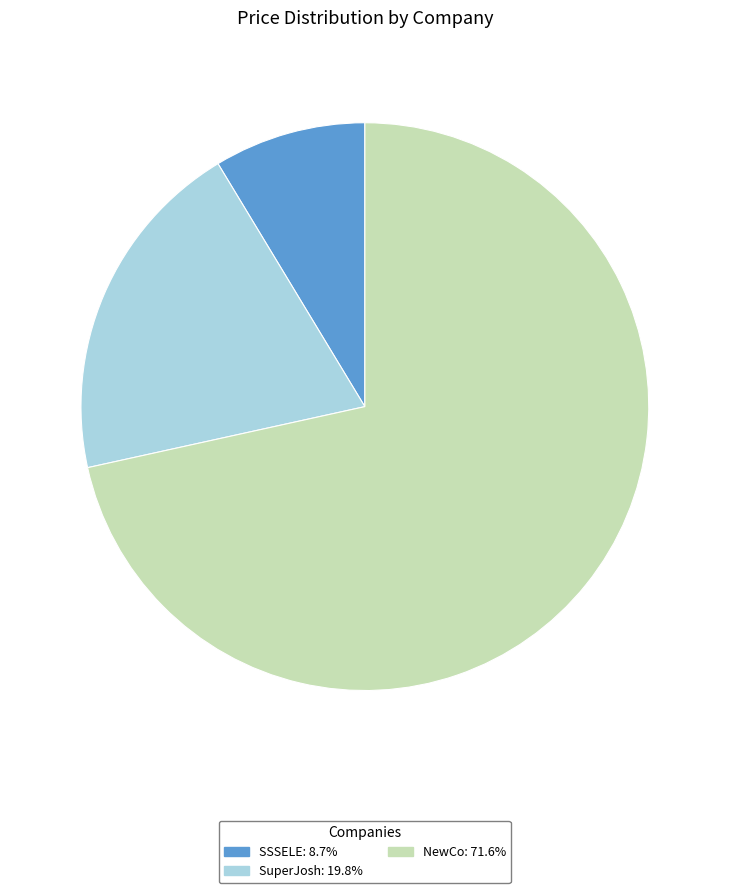

Do SuperJosh: 19.8% and SSSELE: 8.7% together represent more than half of the pie?

No